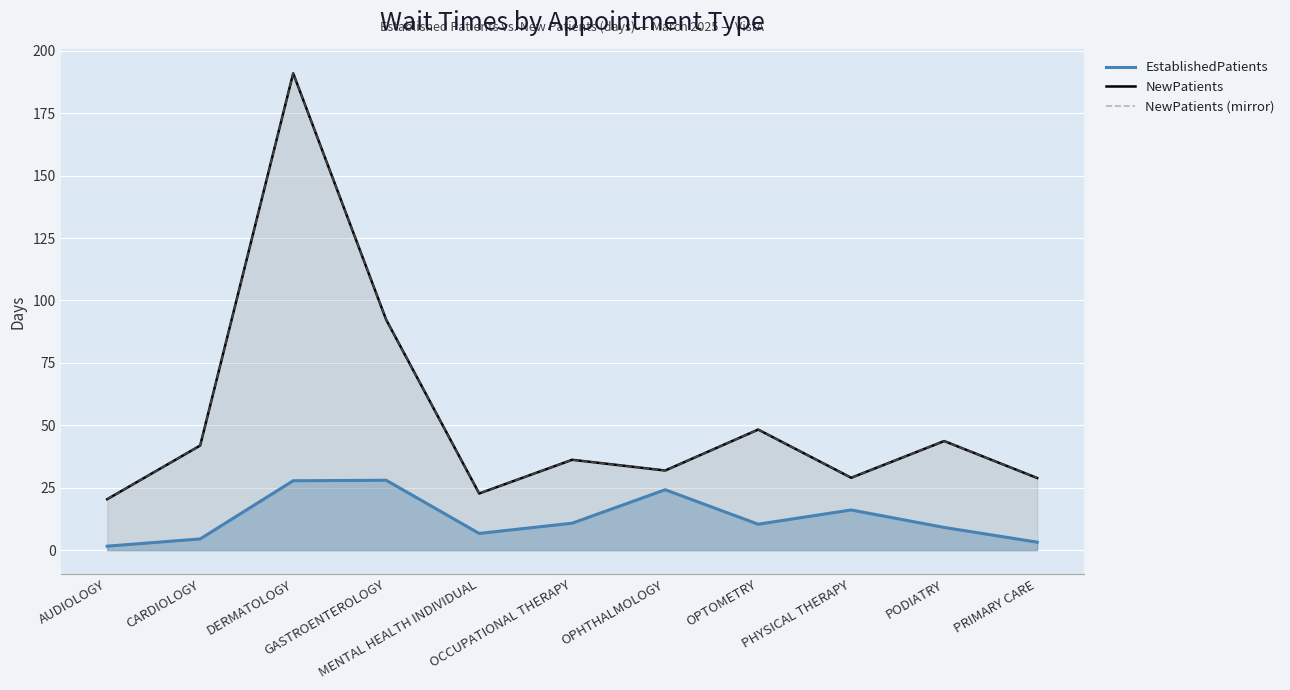

What is the smallest value displayed?

1.6